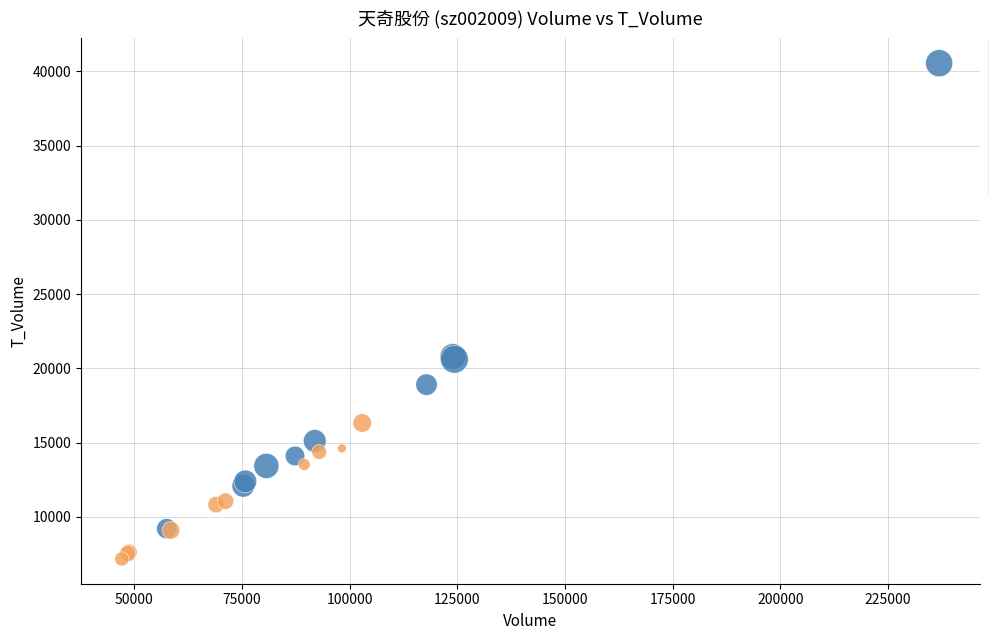

Which series reaches the minimum Y coordinate?

Low Price (<median)